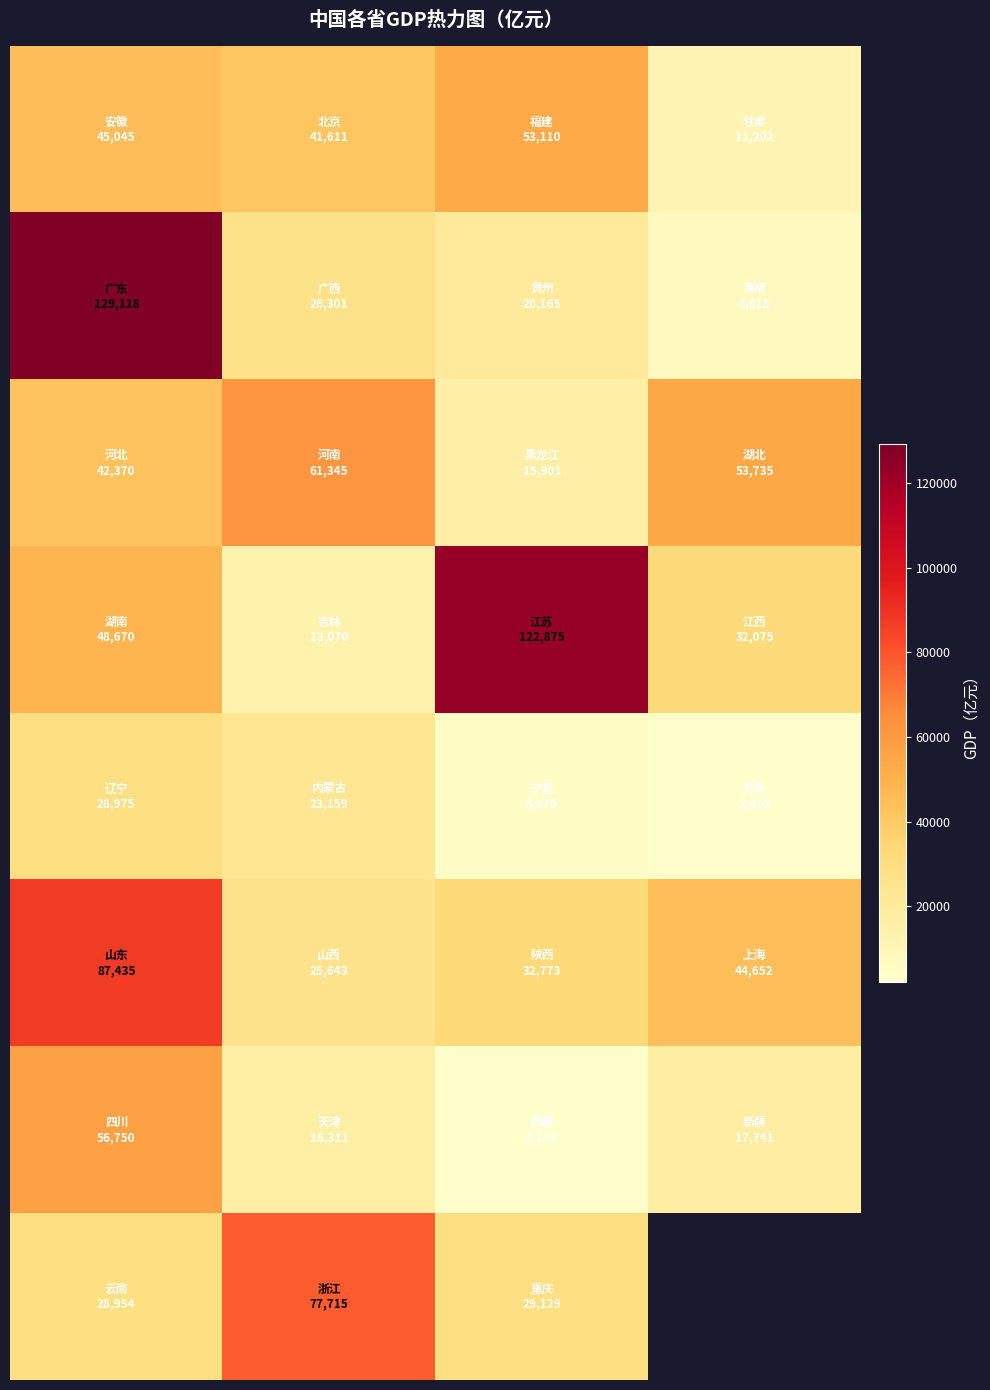

At how many categories does at least one series exceed 42158?

4